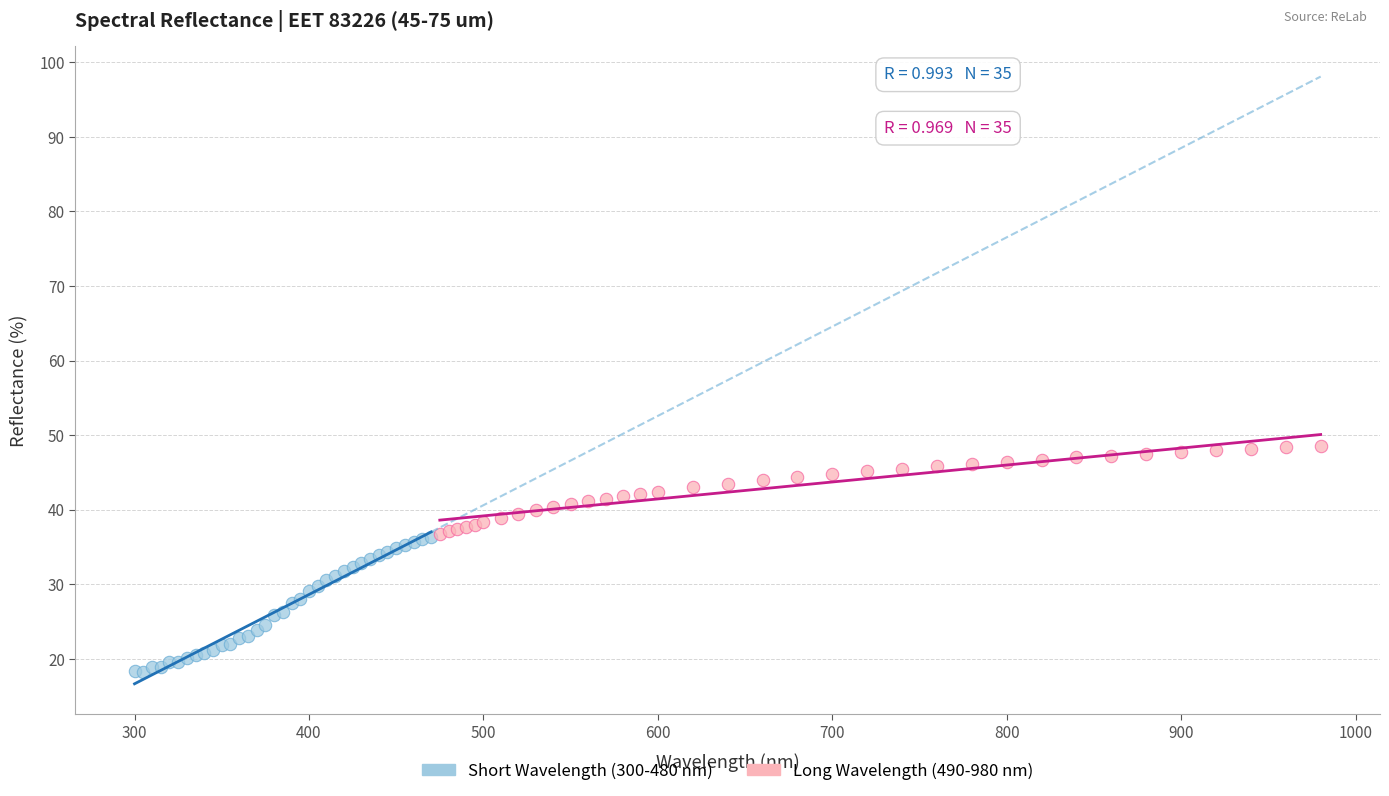

Which series contains the highest Y value?

Long Wavelength (490-980 nm)